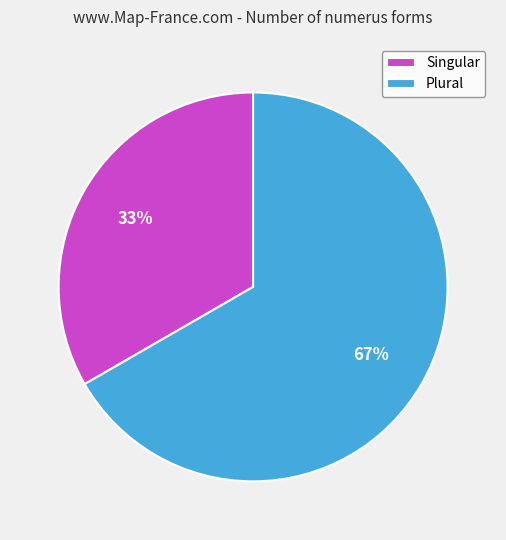

Which category accounts for the majority?

Plural